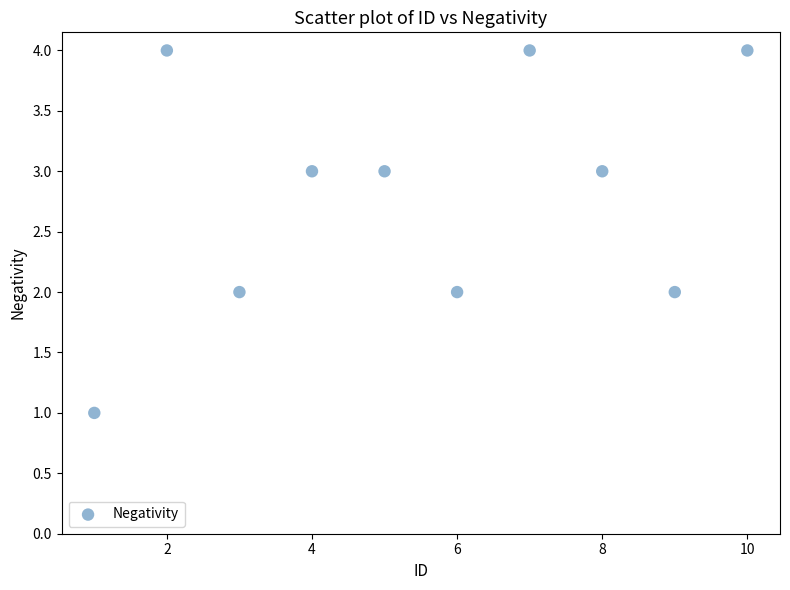

What is the range of X values (max minus min)?

9